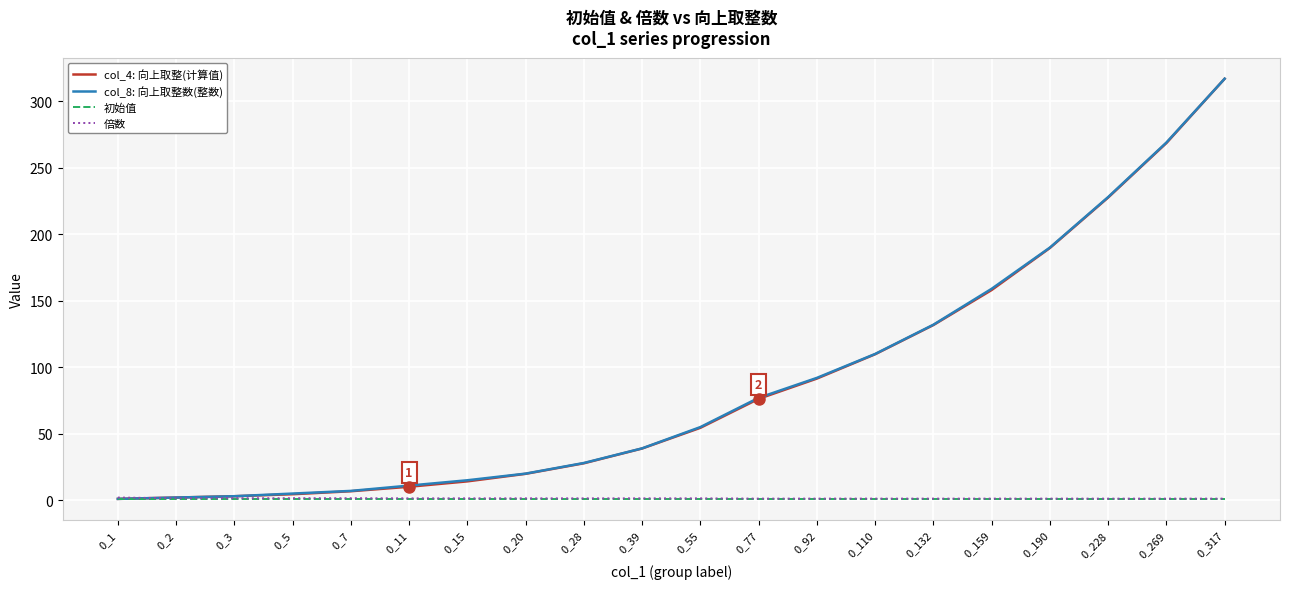

At which category is the sum across all series the highest?

0_317